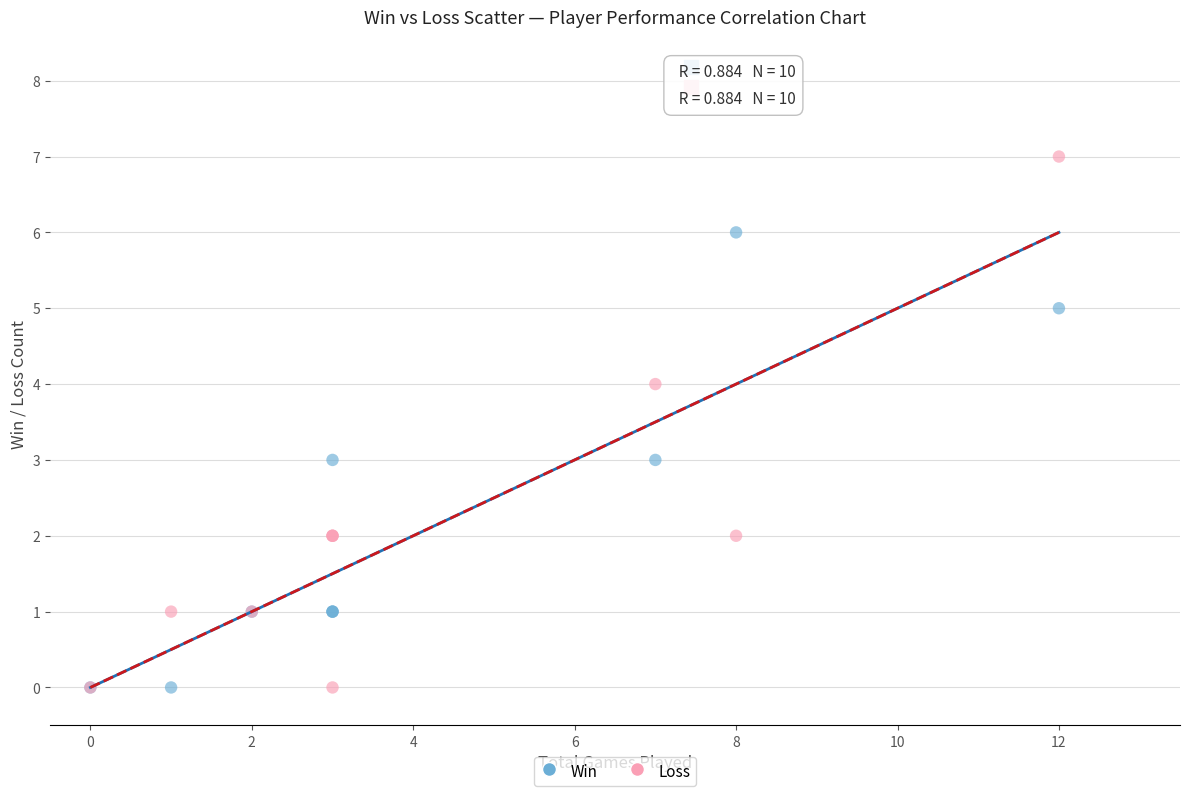

What are all the series names shown in the legend?

Win, Loss